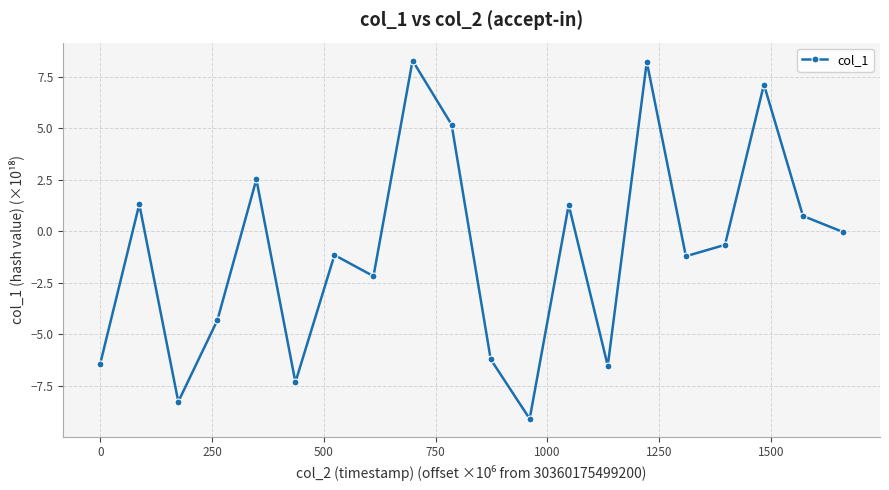

What is the minimum value shown in the chart?

-9.1